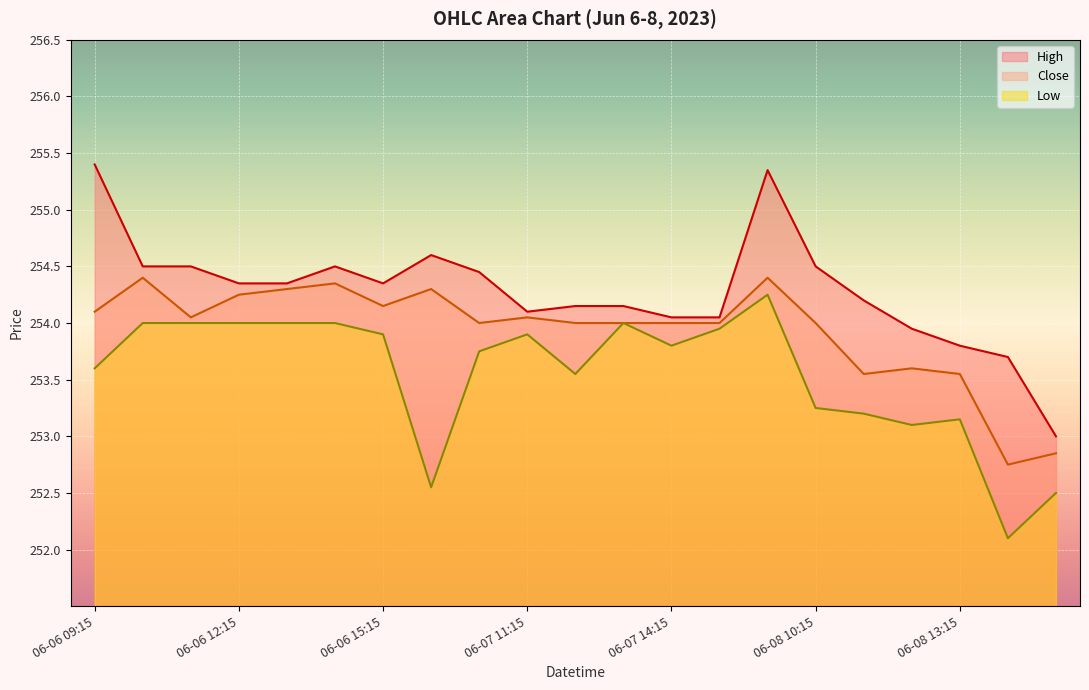

True or false: Close and Low intersect in this chart.

False